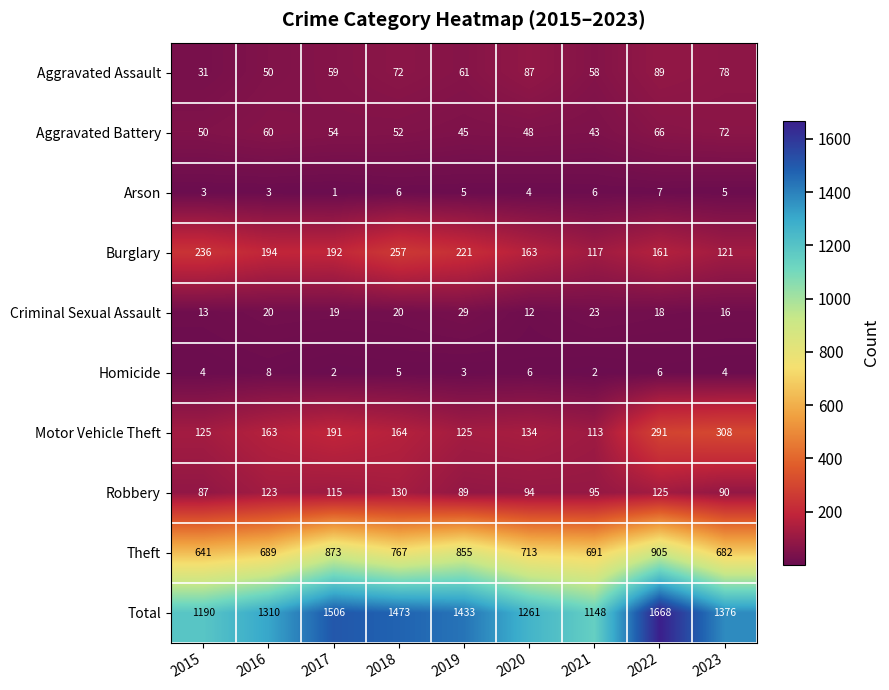

The value of Robbery at 2019 is 89. True or false?

True